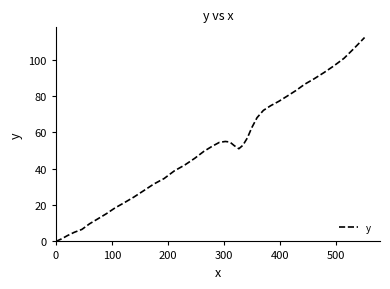

What is the greatest value displayed?

112.2